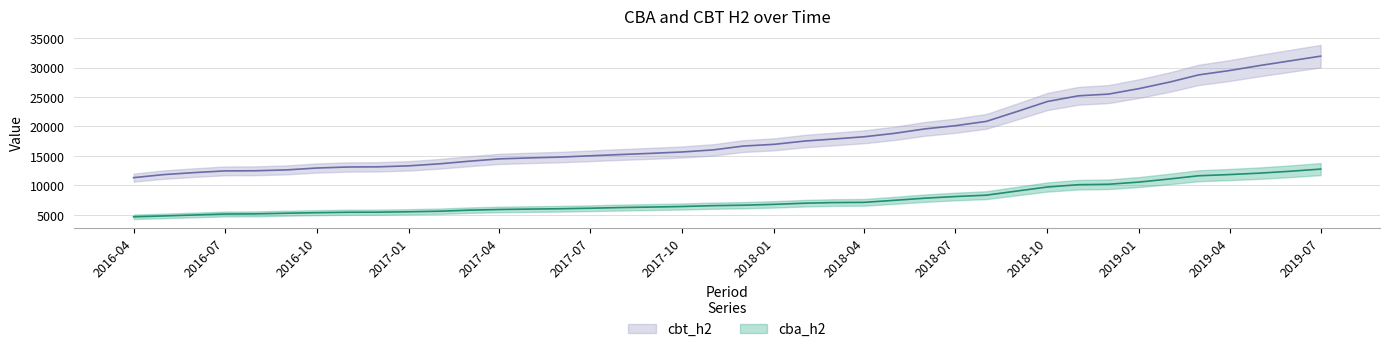

Is this an area chart (filled region under the line)?

No